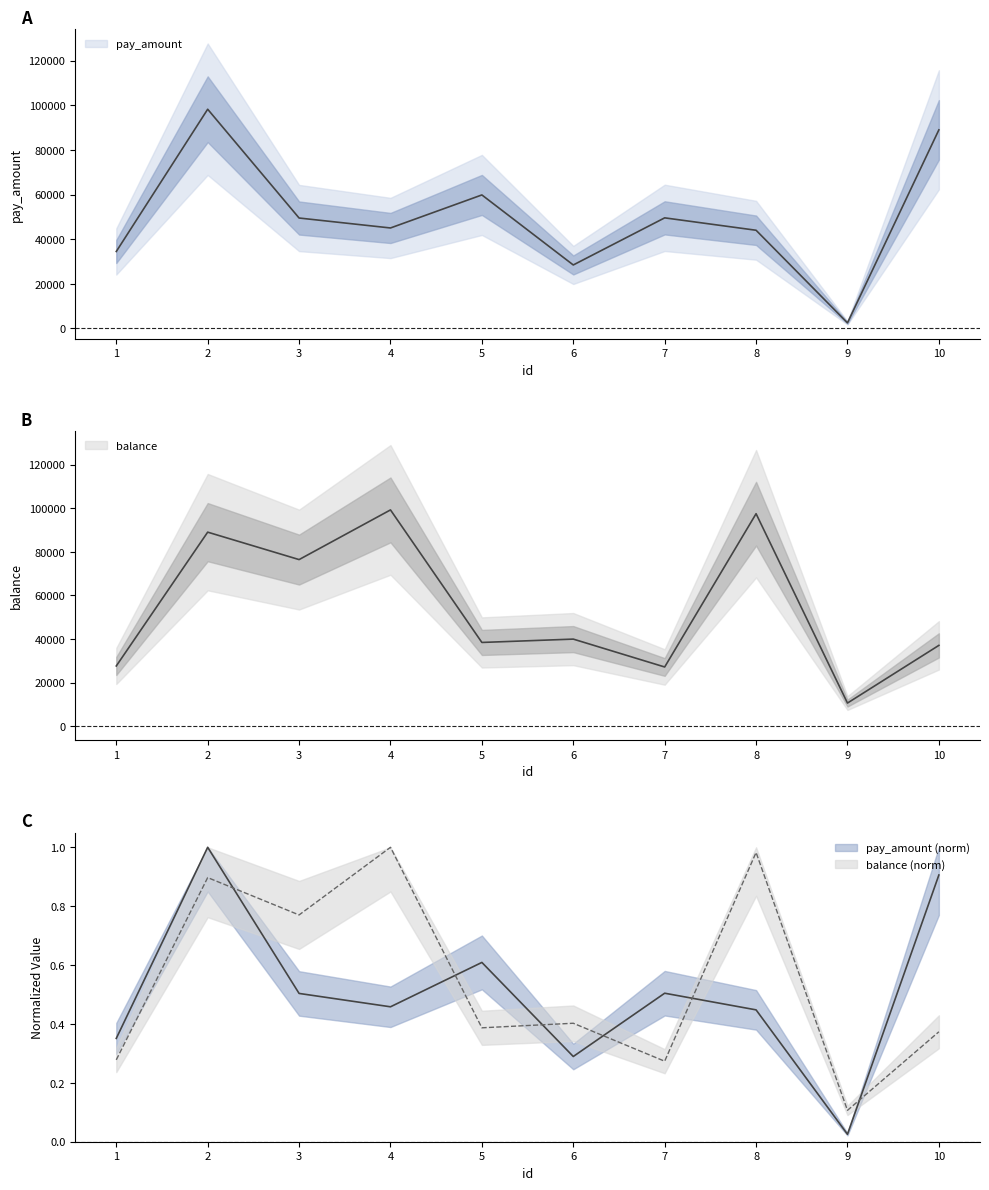

The value of pay_amount at 7 is 49550. True or false?

True